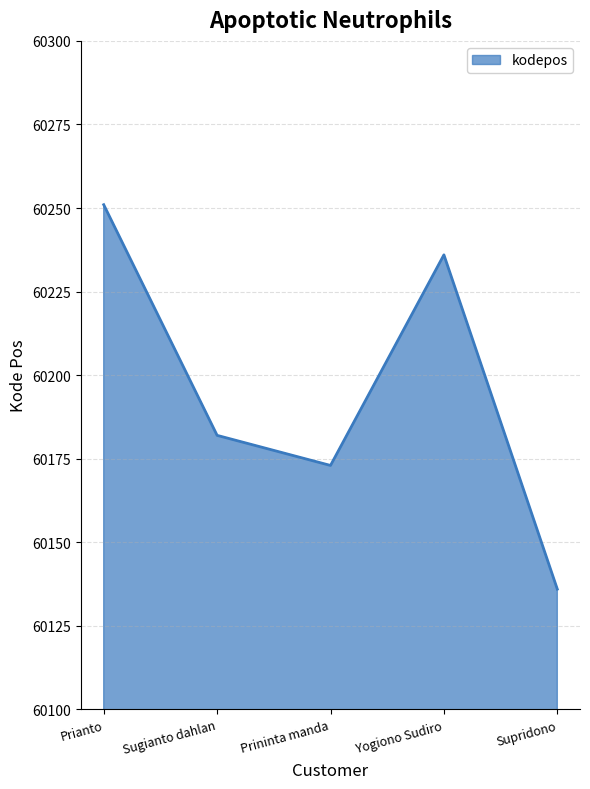

Rank the categories by value from highest to lowest.

Prianto, Yogiono Sudiro, Sugianto dahlan, Prininta manda, Supridono